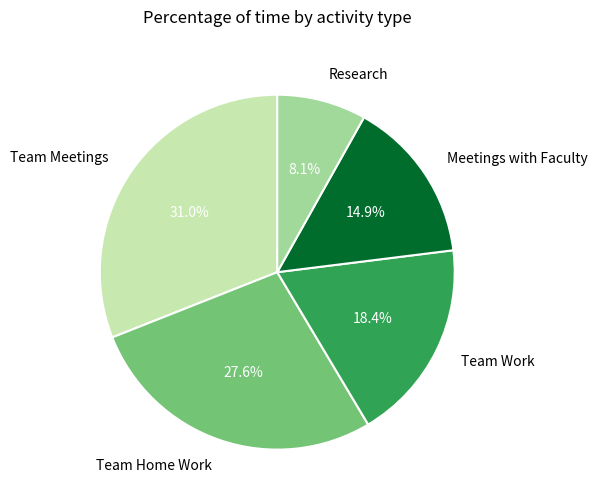

Between Team Meetings and Team Home Work, which is larger?

Team Meetings